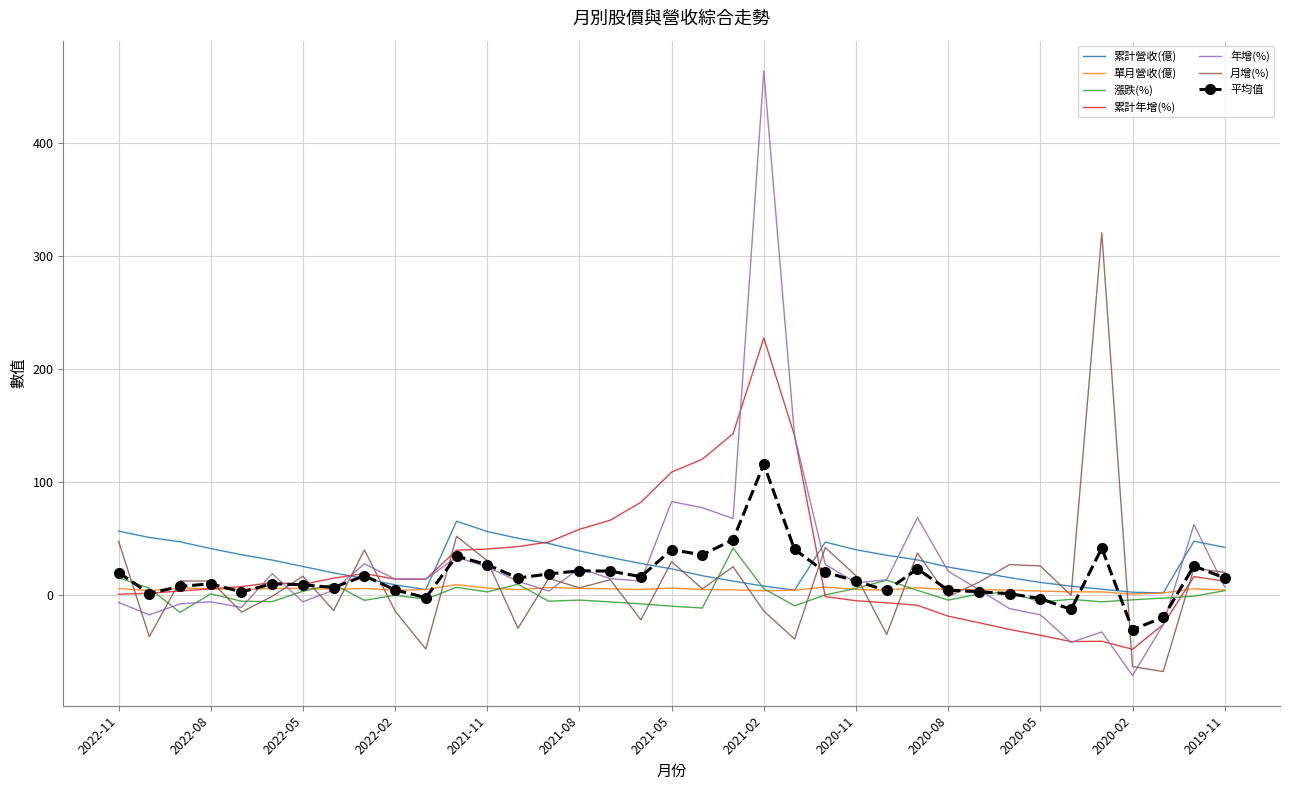

True or false: 漲跌(%) has more than 2 interior local peaks.

True